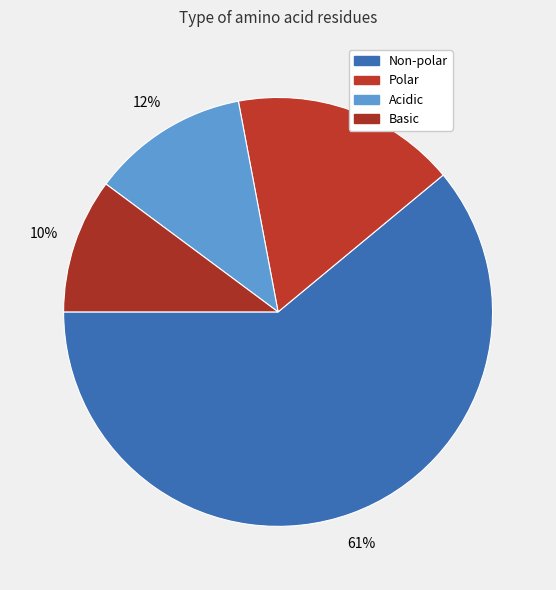

To the nearest percent, what is the average slice percentage?

25%